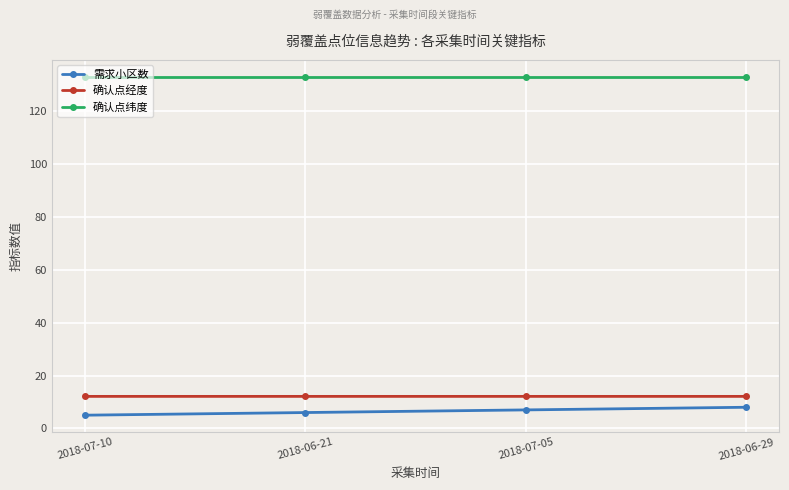

Count the 确认点经度 values in the range 12 to 13.

4